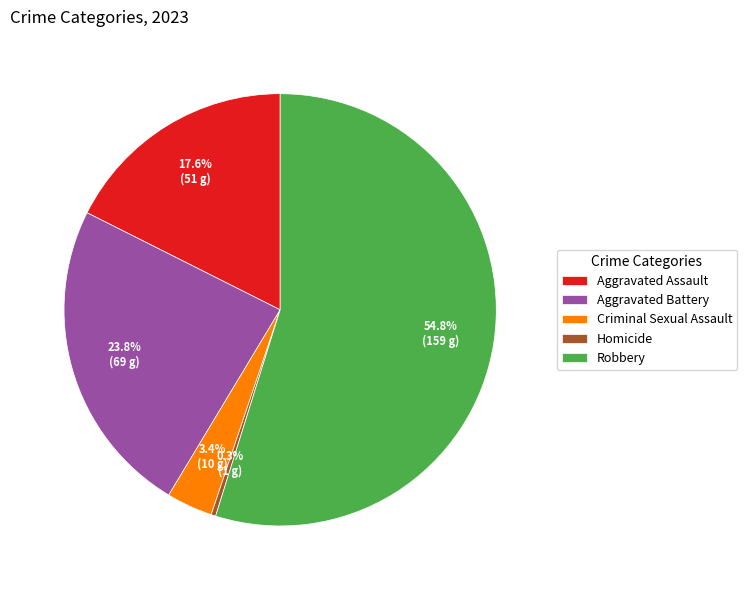

What is the largest slice in the pie chart?

Robbery